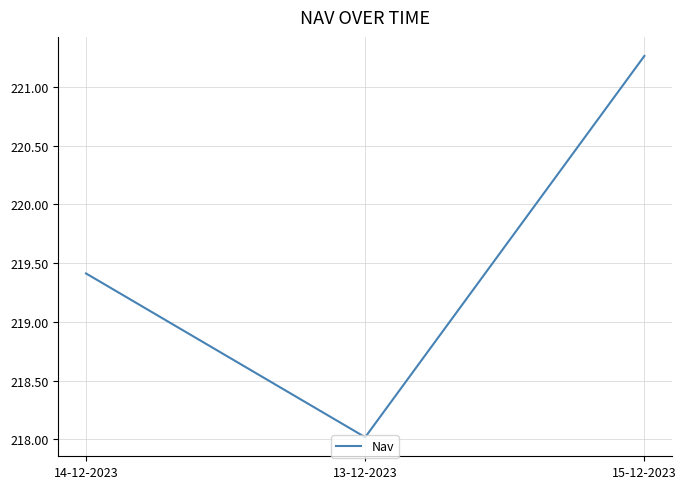

List the labels in order of value, largest first.

15-12-2023, 14-12-2023, 13-12-2023